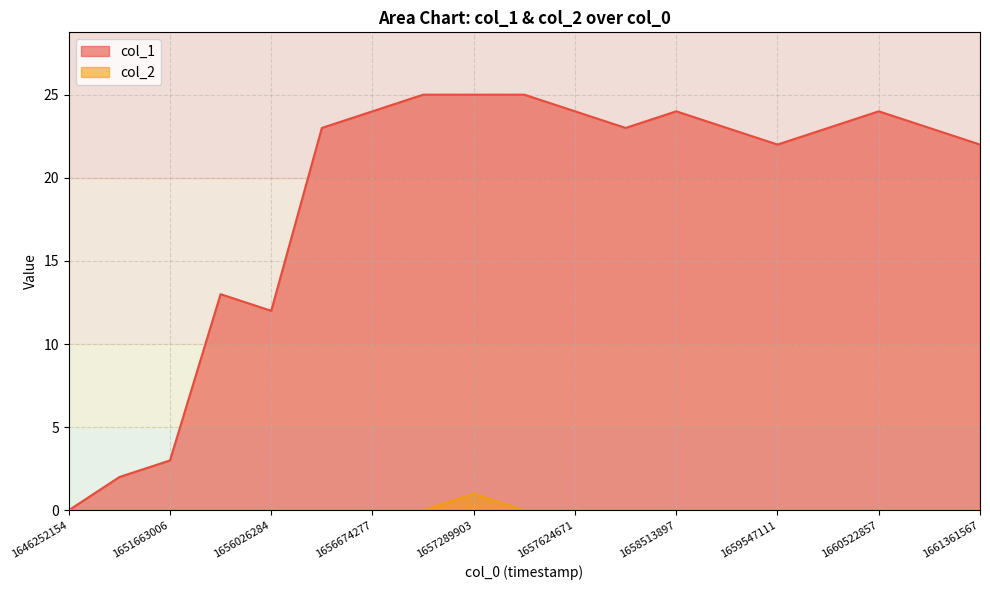

How many values in the col_2 series exceed 0?

1